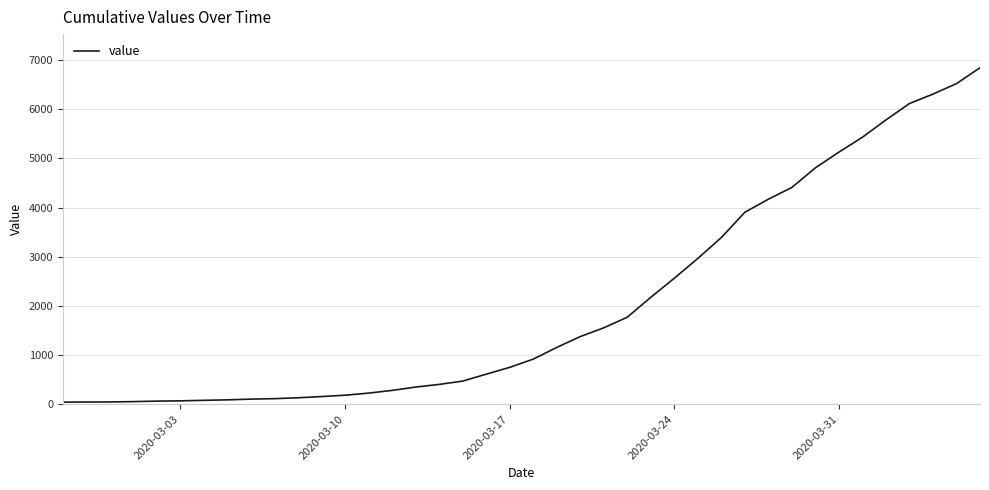

What is the maximum value shown in the chart?

6844